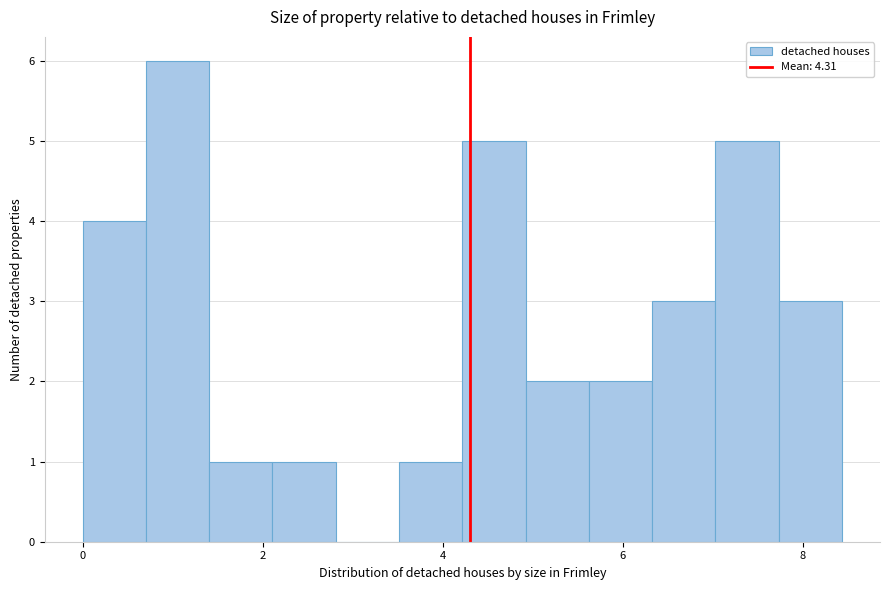

Around what value on the x-axis is the tallest bar? Give the approximate position of its centre, as read against the axis.

1.0